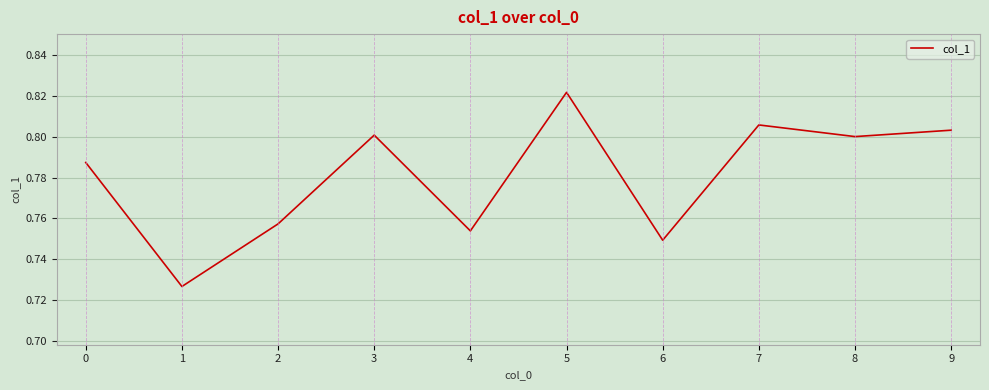

The value at 2 is 0.8. True or false?

True